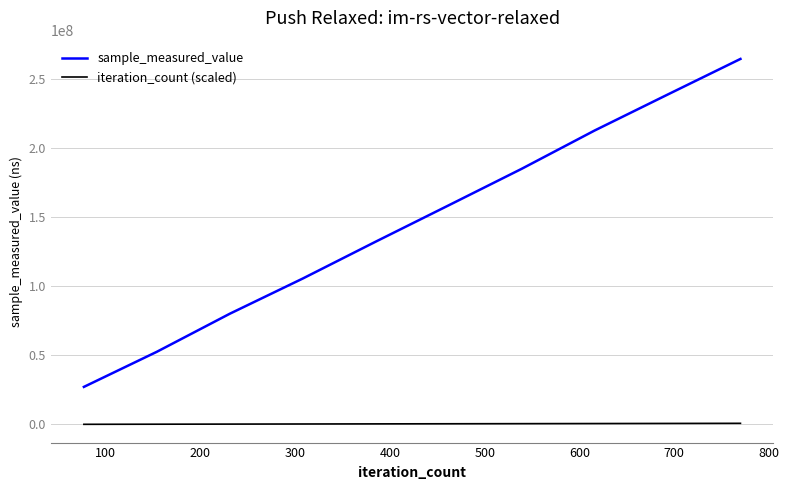

Which series has the largest total across all categories?

sample_measured_value